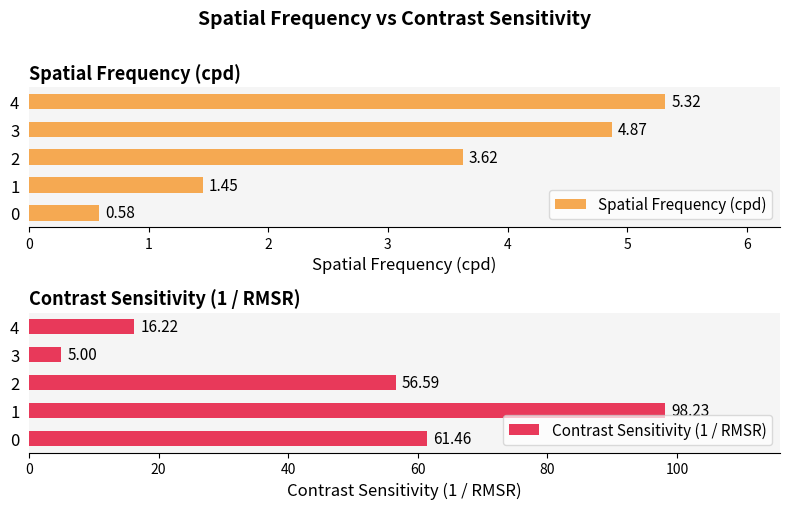

What is the maximum value for Spatial Frequency (cpd)?

5.3